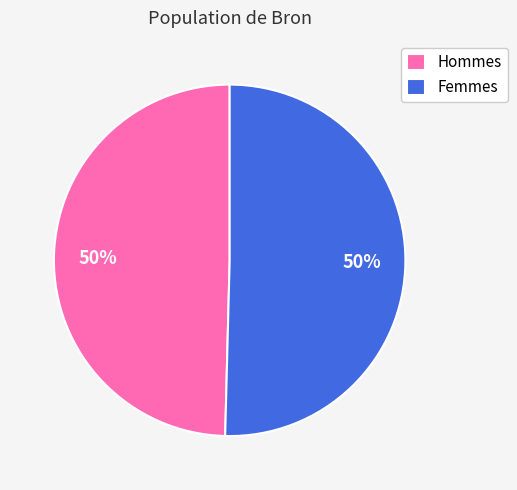

Count the number of slices in the pie.

2